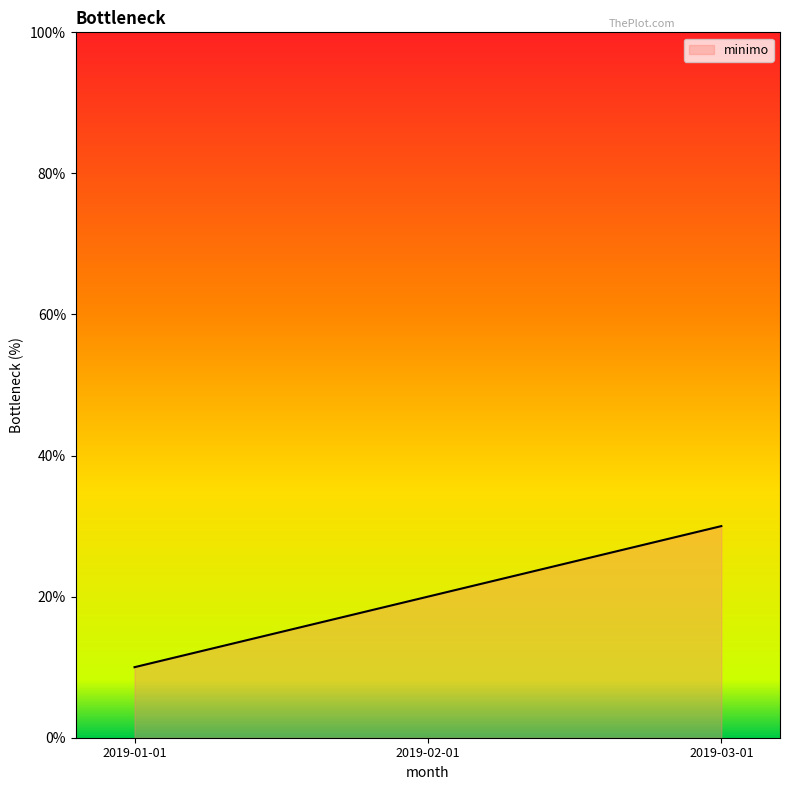

The value at 2019-01-01 is 17. True or false?

False